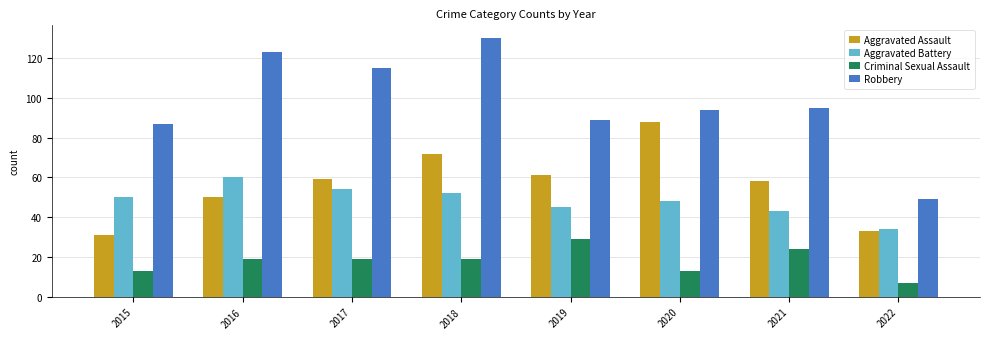

At which category is the sum across all series the highest?

2018